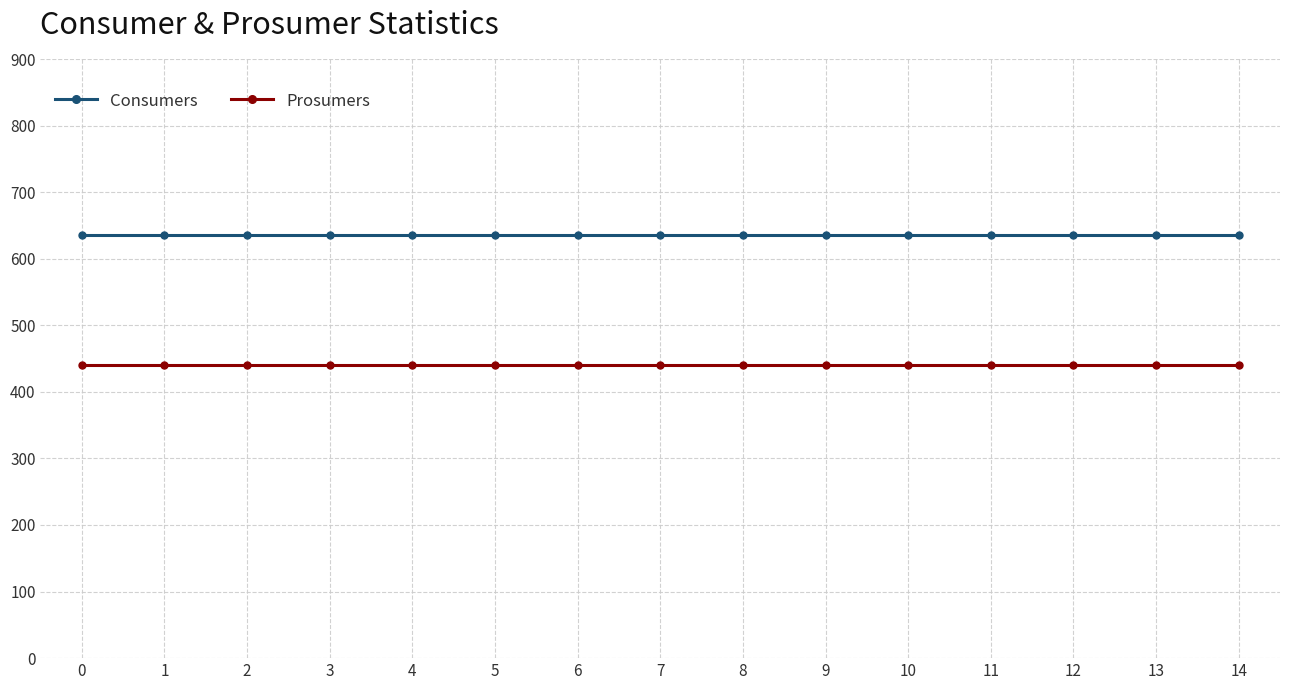

What is the lowest value of the Prosumers series?

440